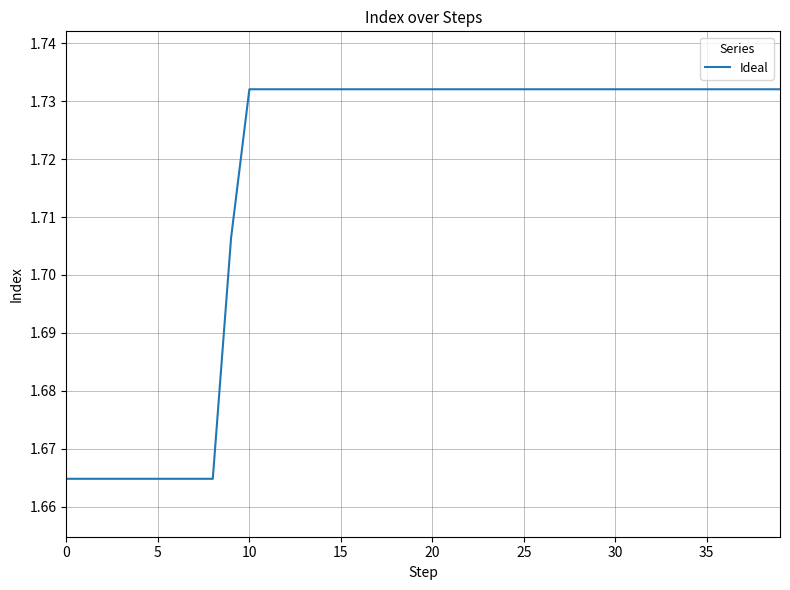

How many values are between 1 and 2?

40